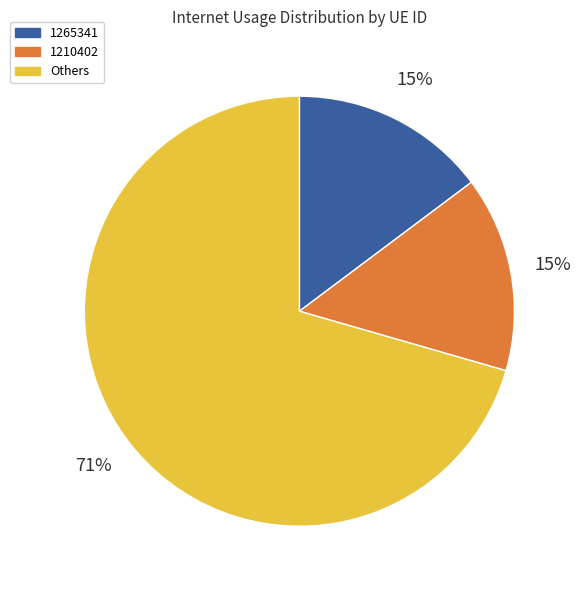

Count the number of slices in the pie.

3